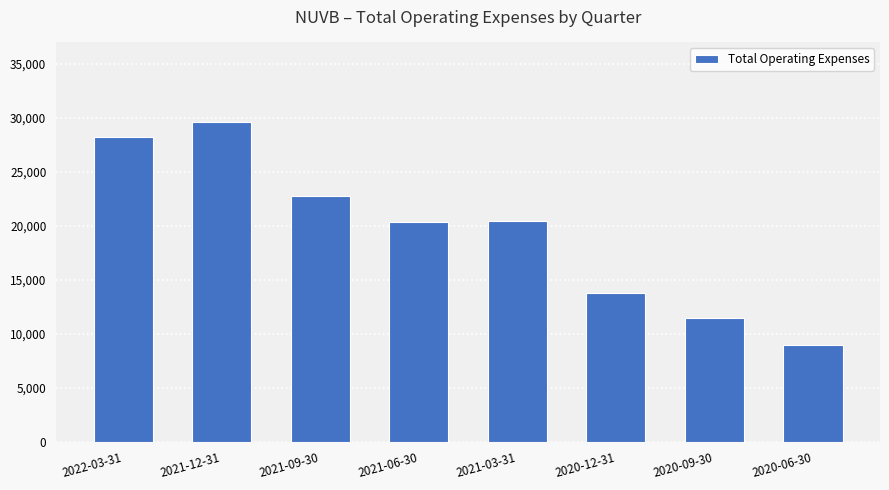

Does the chart contain any negative values?

No